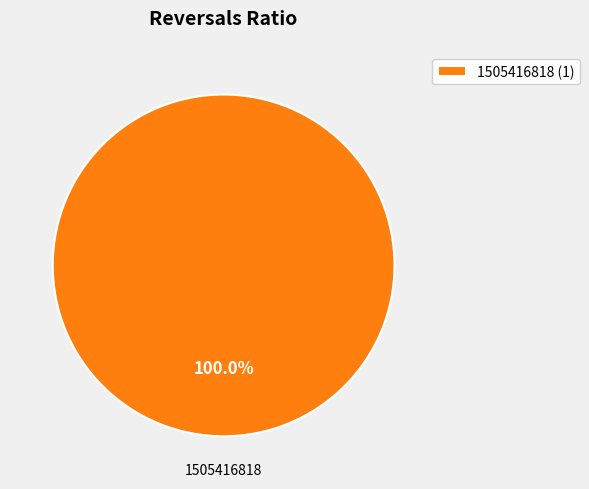

Is there any slice that represents more than half of the pie?

Yes